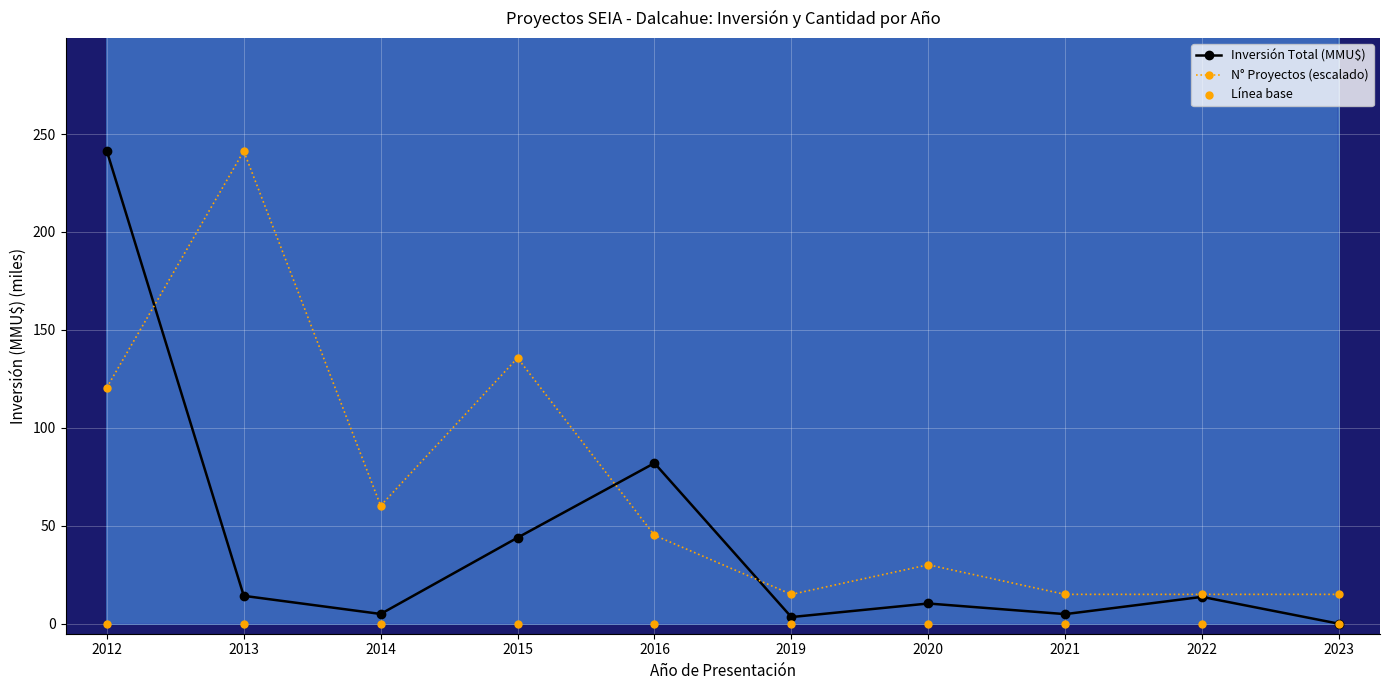

Which series reaches the maximum Y coordinate?

Inversión Total (MMU$)